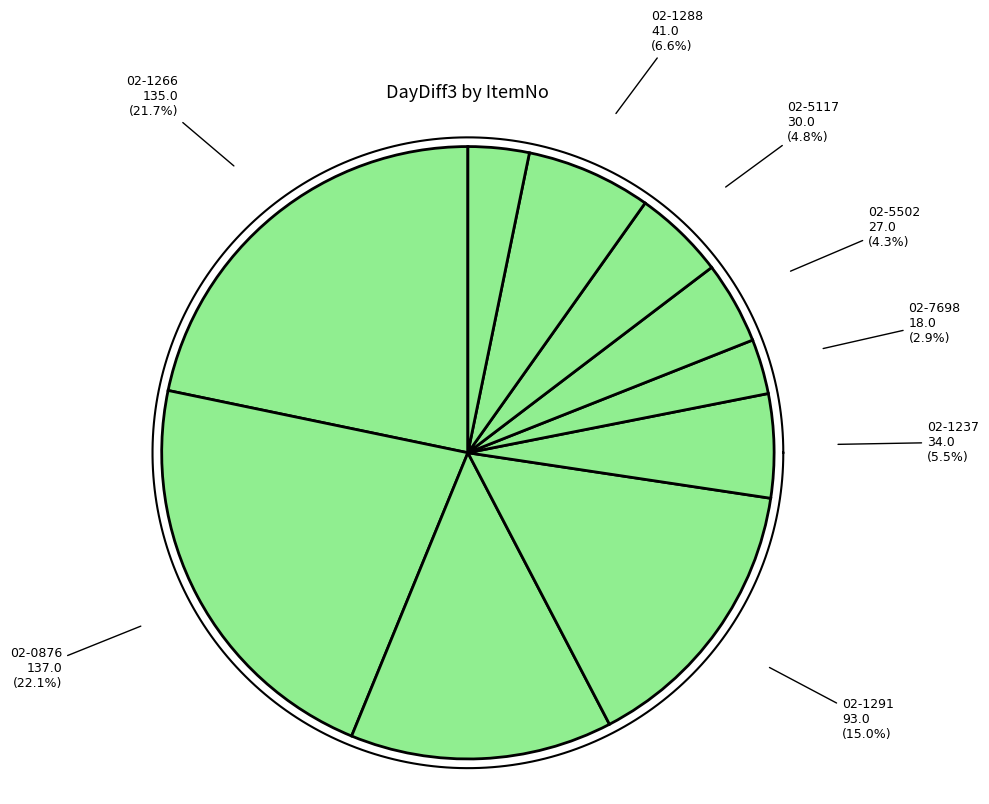

To the nearest percent, what is the combined percentage of 02-0876 and 02-1291?

37%